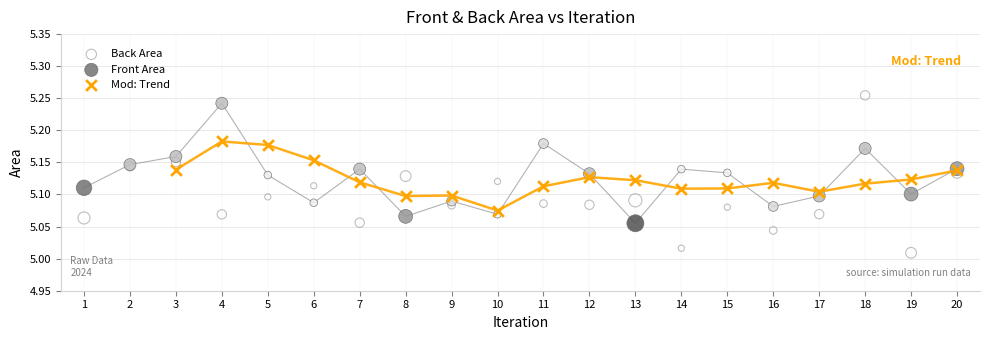

Which series reaches the minimum Y coordinate?

Back Area